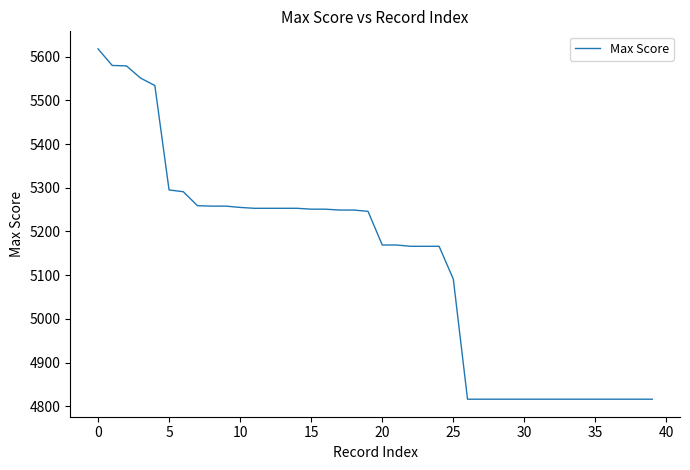

How many lines are shown in the chart?

1